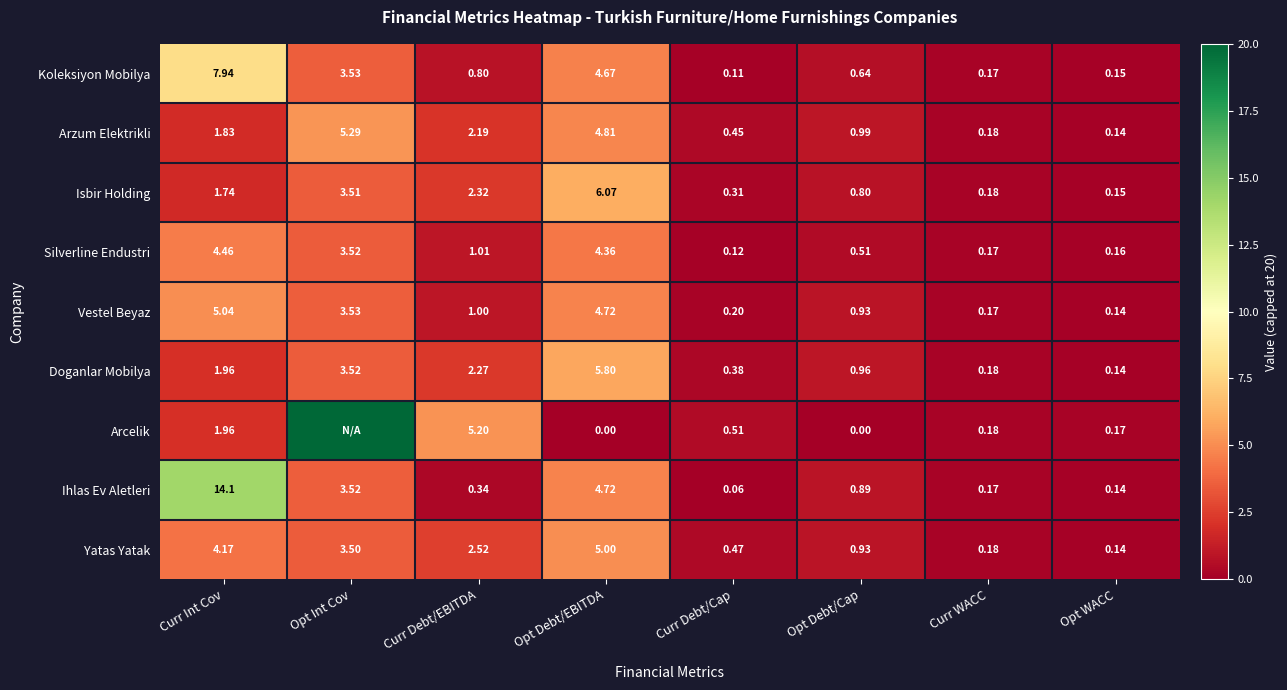

At which label does Isbir Holding reach its peak?

Opt Debt/EBITDA